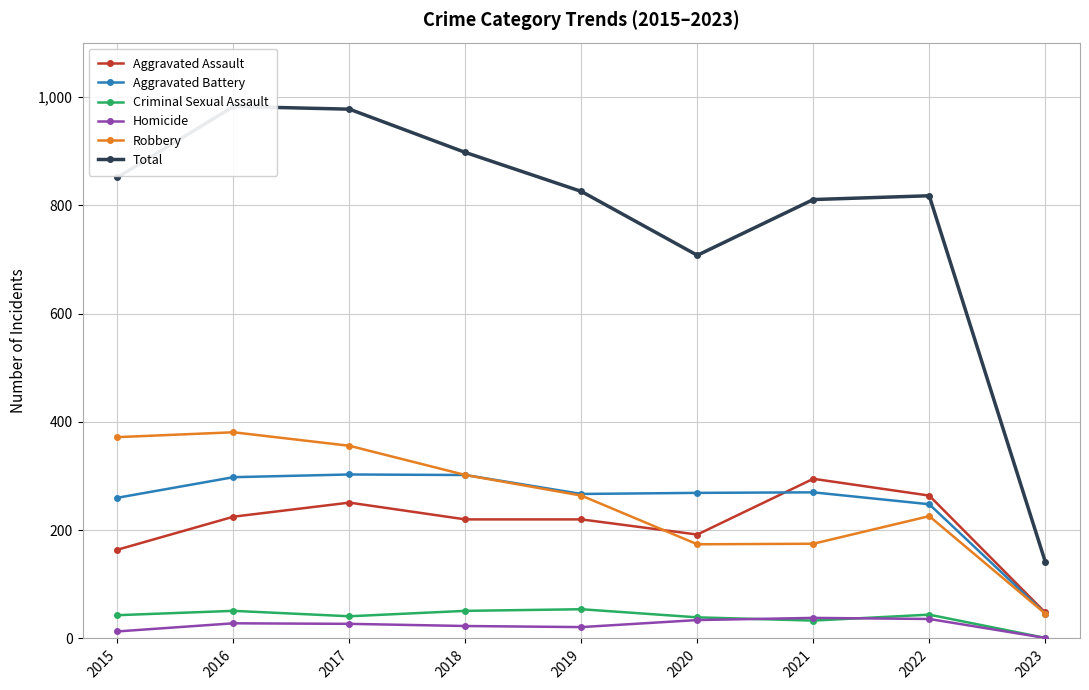

Does the chart have visible grid lines?

Yes